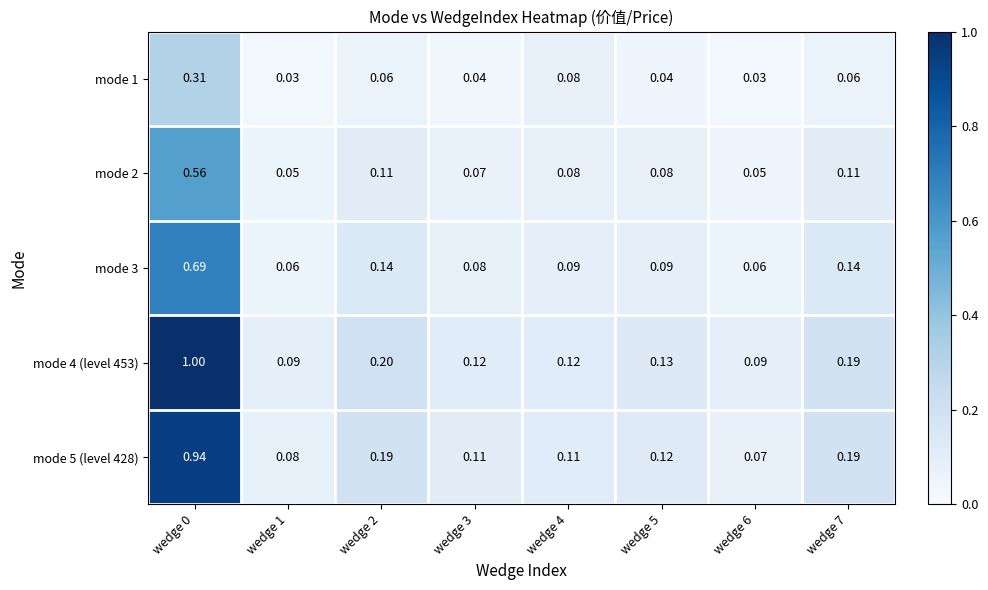

Reading left to right, what are all the values shown in this chart?

mode 1: wedge 0=0.3	wedge 1=0.0	wedge 2=0.1	wedge 3=0.0	wedge 4=0.1	wedge 5=0.0	wedge 6=0.0	wedge 7=0.1
mode 2: wedge 0=0.6	wedge 1=0.1	wedge 2=0.1	wedge 3=0.1	wedge 4=0.1	wedge 5=0.1	wedge 6=0.1	wedge 7=0.1
mode 3: wedge 0=0.7	wedge 1=0.1	wedge 2=0.1	wedge 3=0.1	wedge 4=0.1	wedge 5=0.1	wedge 6=0.1	wedge 7=0.1
mode 4 (level 453): wedge 0=1.0	wedge 1=0.1	wedge 2=0.2	wedge 3=0.1	wedge 4=0.1	wedge 5=0.1	wedge 6=0.1	wedge 7=0.2
mode 5 (level 428): wedge 0=0.9	wedge 1=0.1	wedge 2=0.2	wedge 3=0.1	wedge 4=0.1	wedge 5=0.1	wedge 6=0.1	wedge 7=0.2